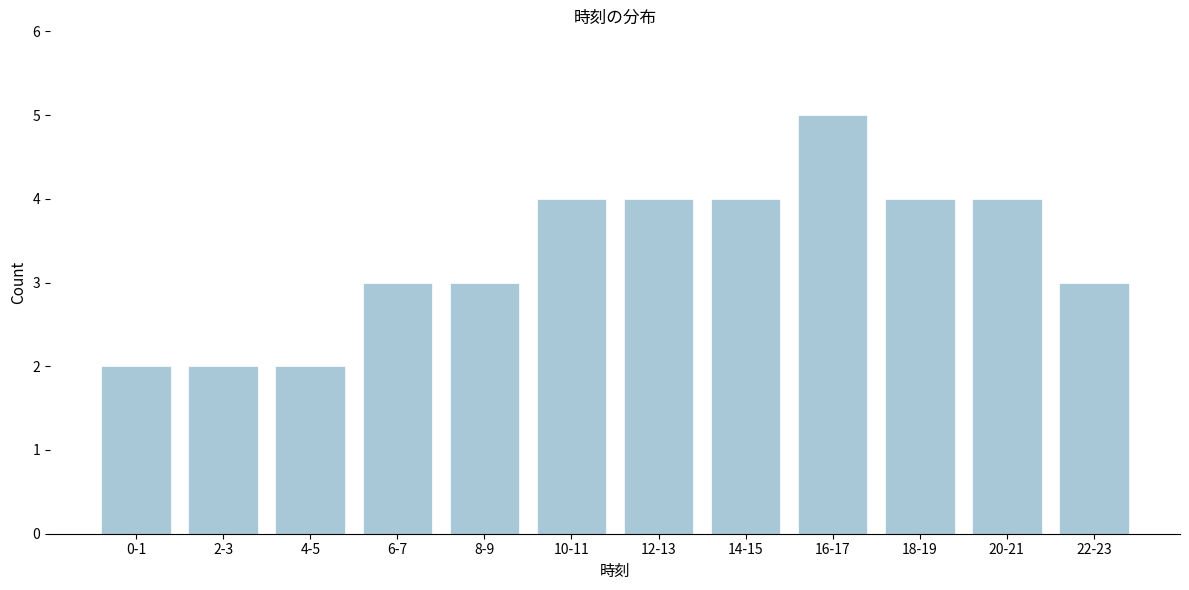

Reading left to right, what are all the values shown in this chart?

2	2	2	3	3	4	4	4	5	4	4	3